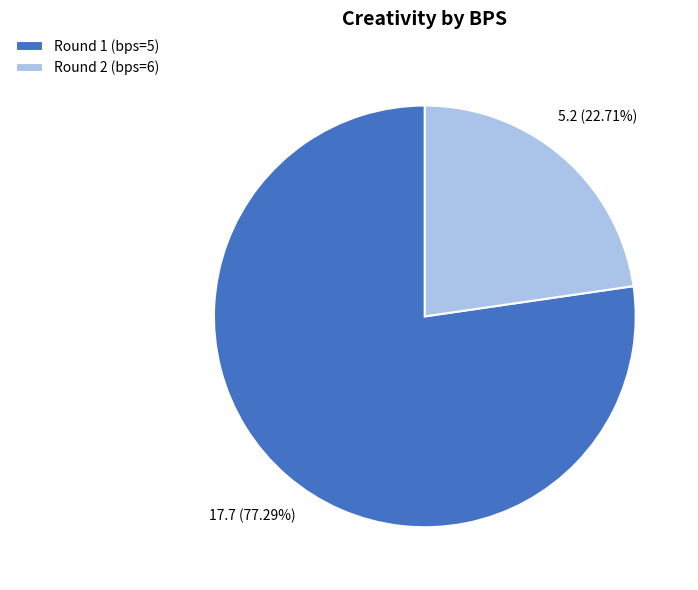

To the nearest percent, what is the combined percentage of Round 1 (bps=5) and Round 2 (bps=6)?

100%